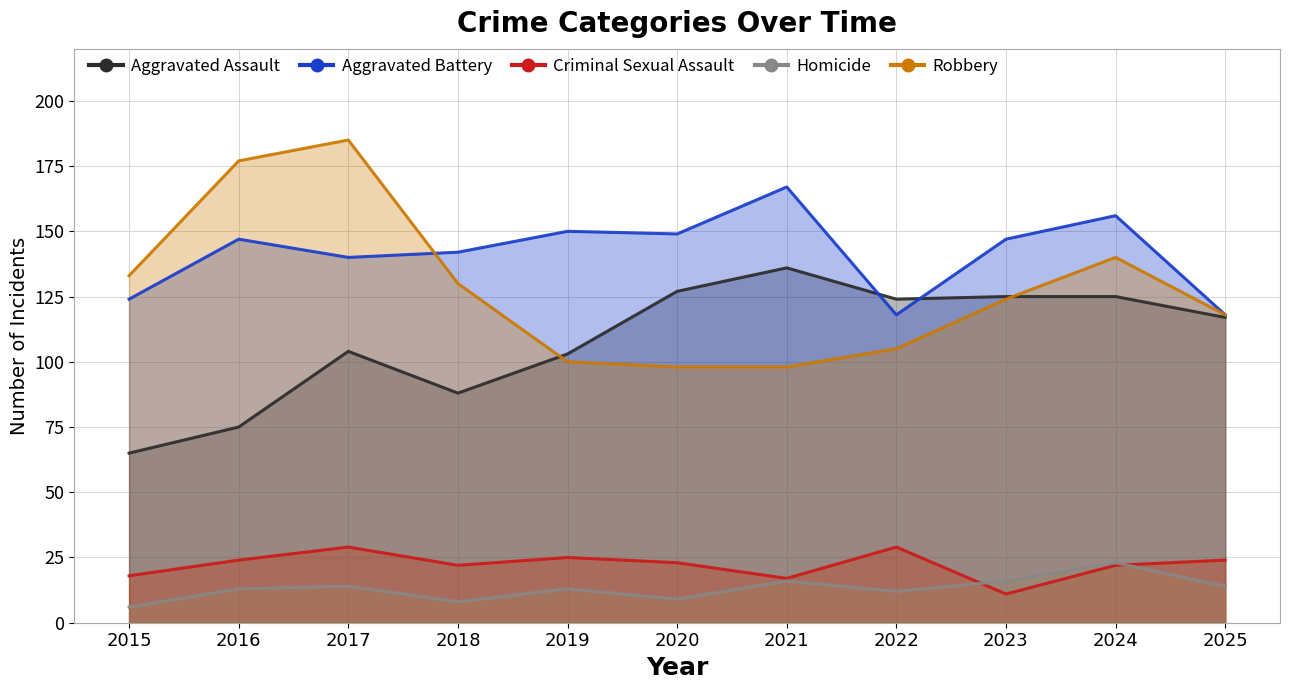

What is the maximum value for Criminal Sexual Assault?

29